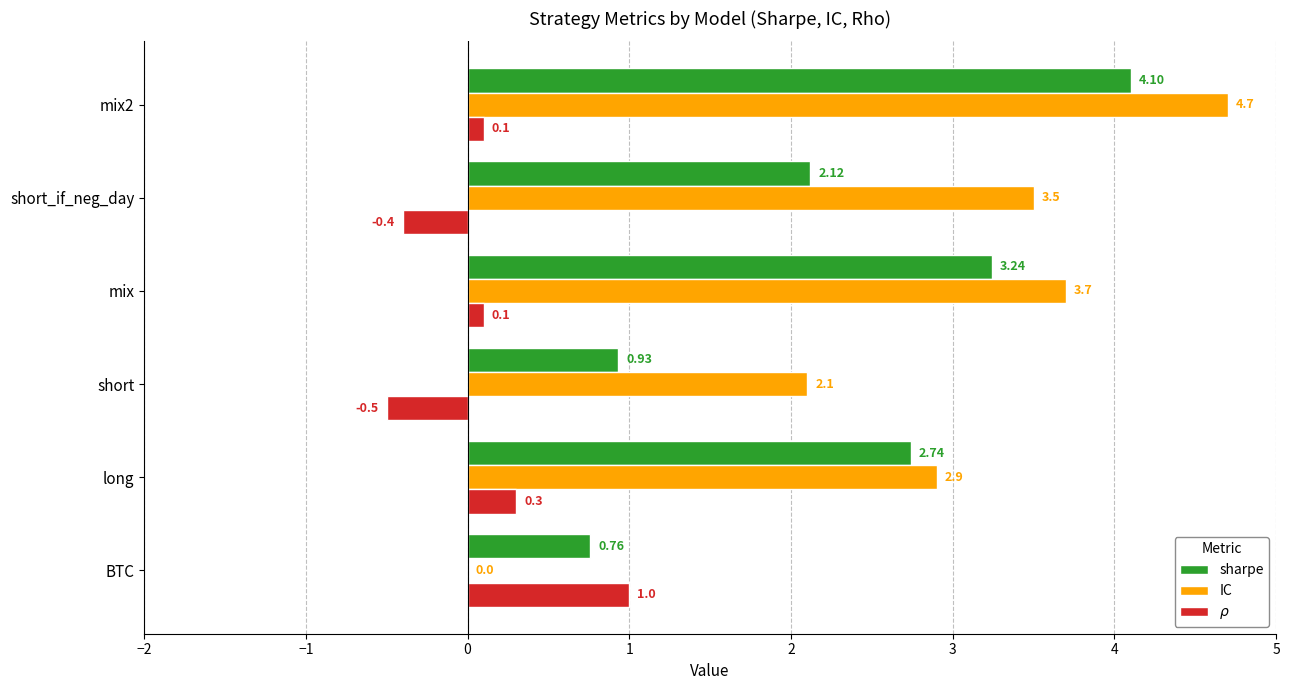

Which category has the highest value in the $\rho$ series?

BTC